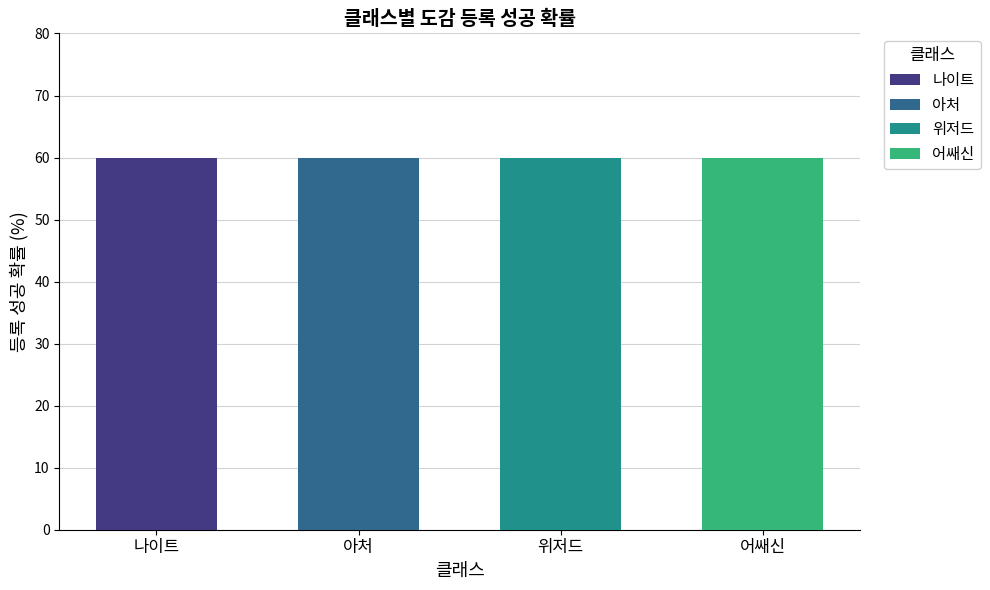

How many series are shown in this chart?

4